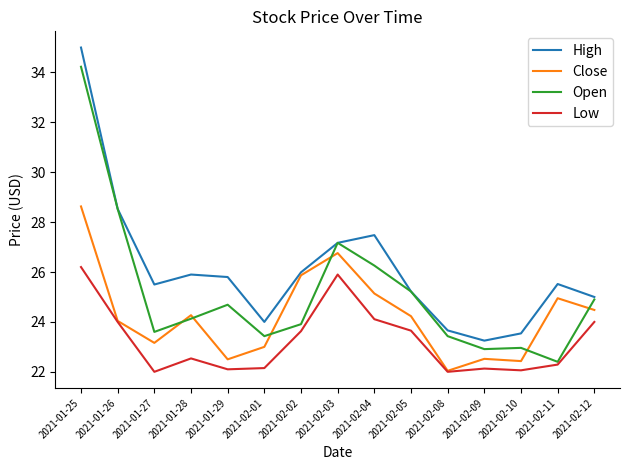

What is the greatest value displayed?

35.0